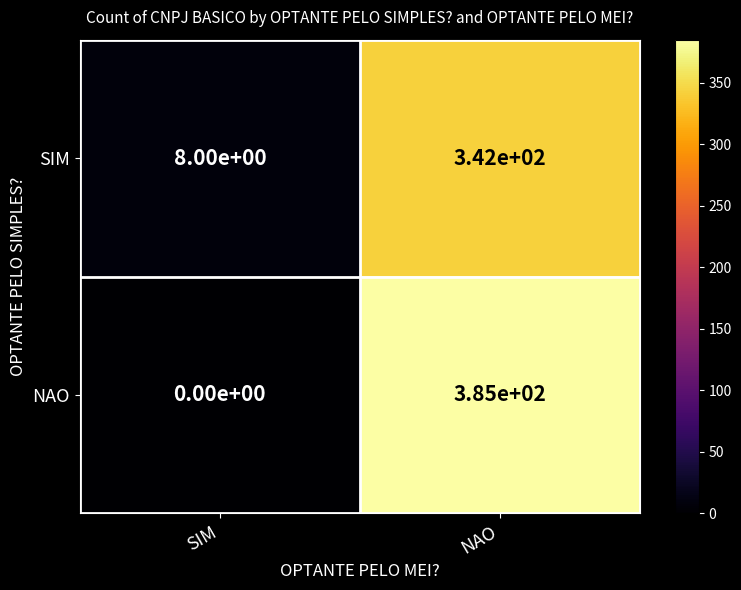

Where is NAO nearest to the value 192?

SIM